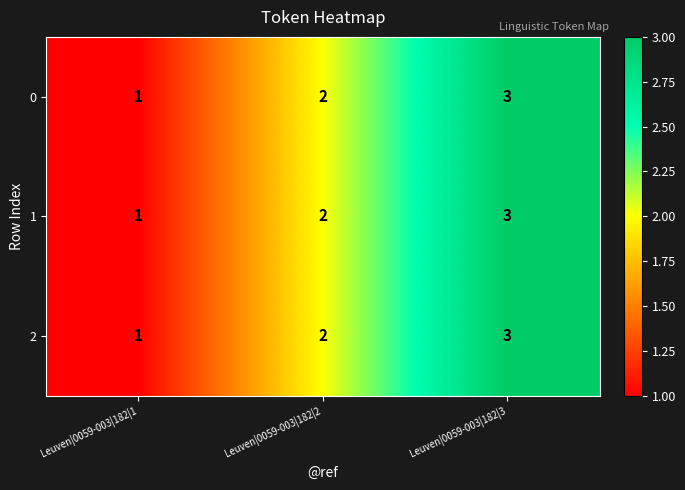

The 1 series shows 4 at Leuven|0059-003|182|3. True or false?

False